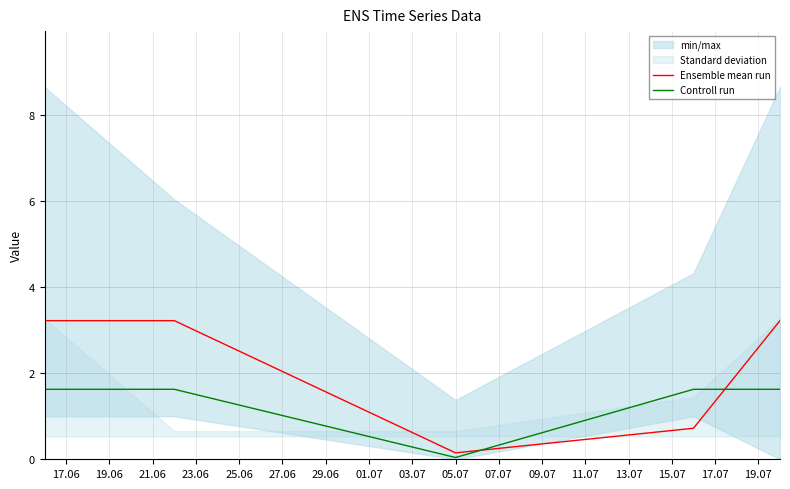

What is the difference between the maximum and minimum values in the Controll run series?

1.6